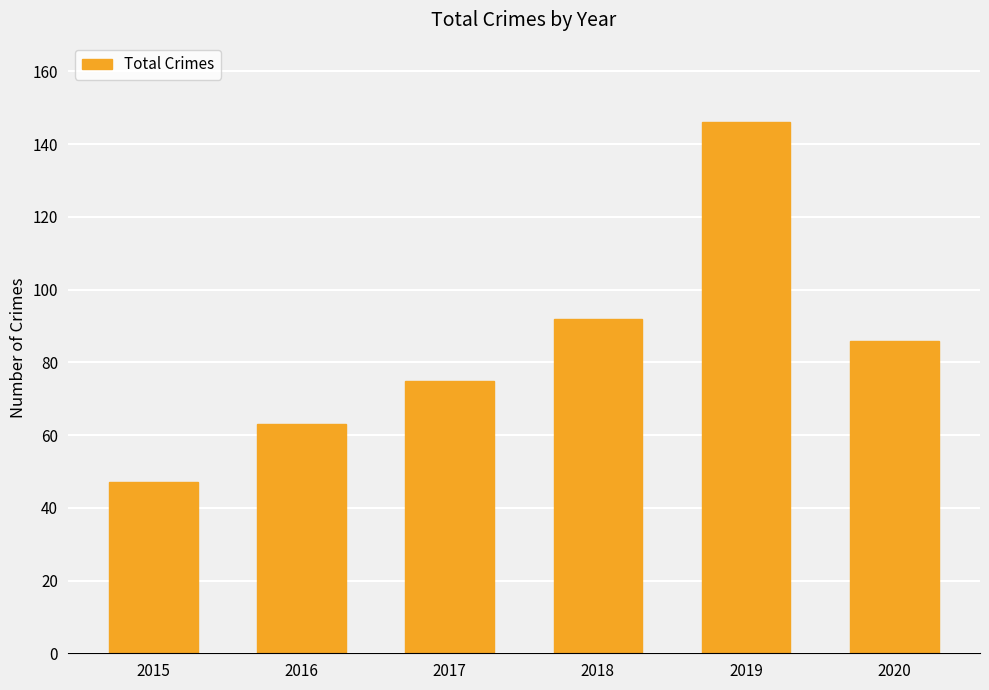

Reading left to right, extract all data points from this chart.

2015=47	2016=63	2017=75	2018=92	2019=146	2020=86